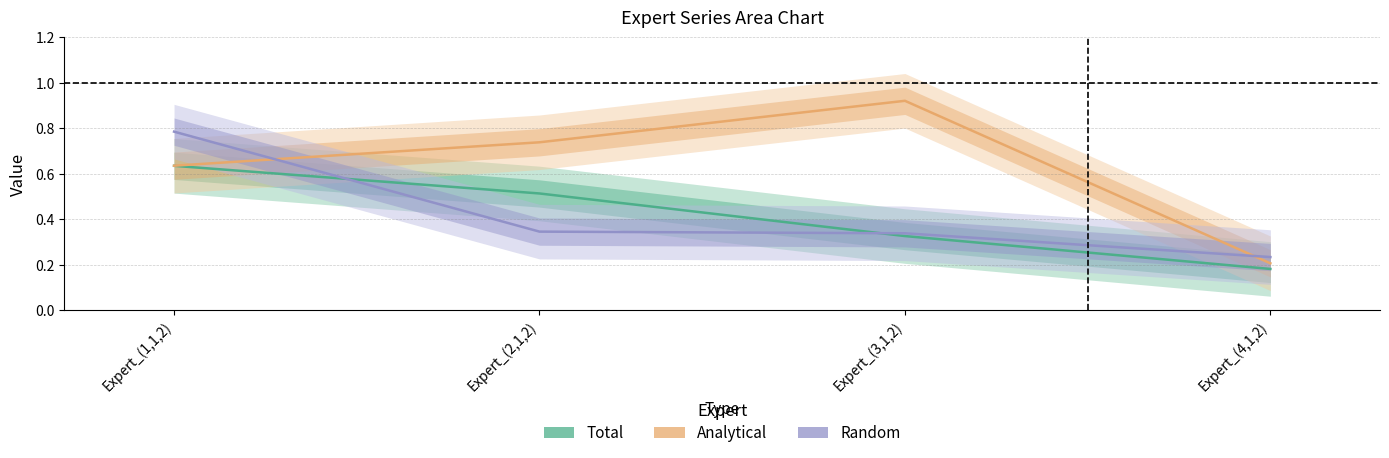

After their last crossing, which series has the higher values: Random or Analytical?

Random